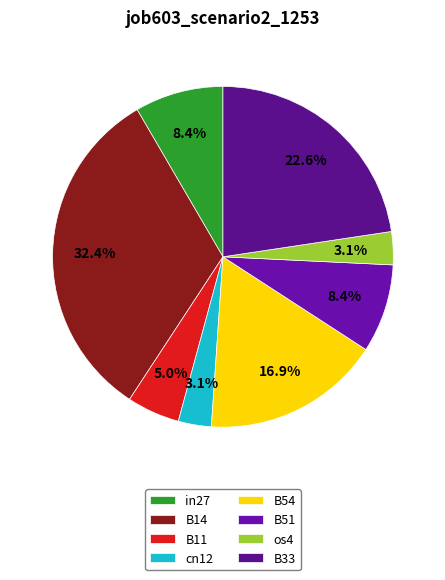

To the nearest percent, what portion does cn12 represent?

3%